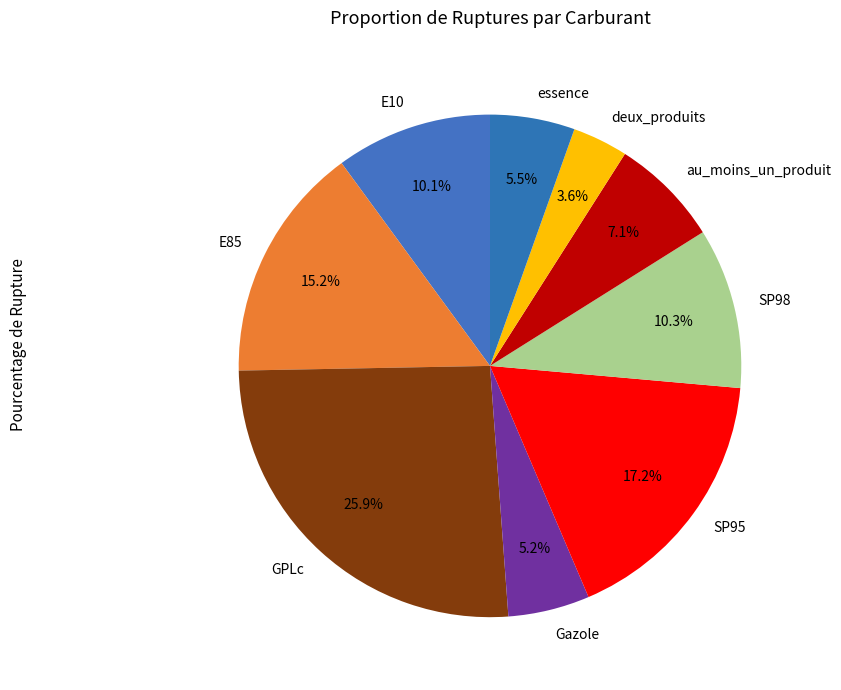

To the nearest percent, what is the combined percentage of GPLc and SP98?

36%